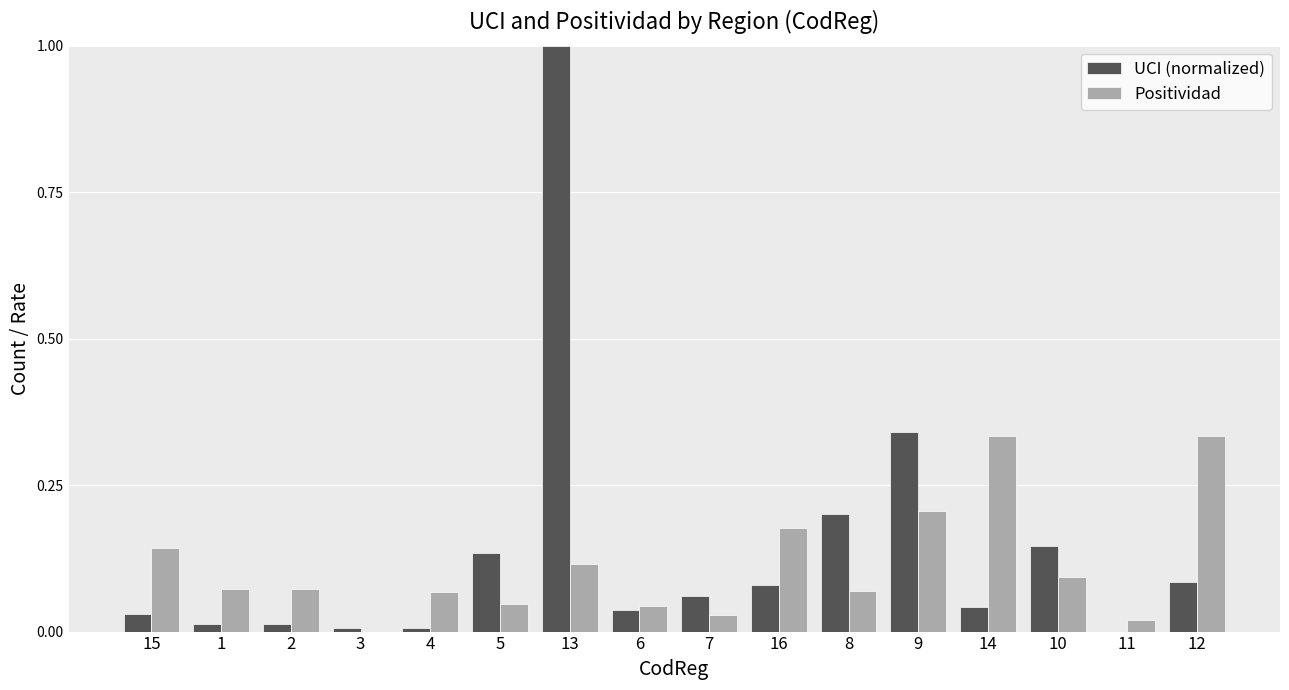

What is the sum of all UCI (normalized) values?

2.2